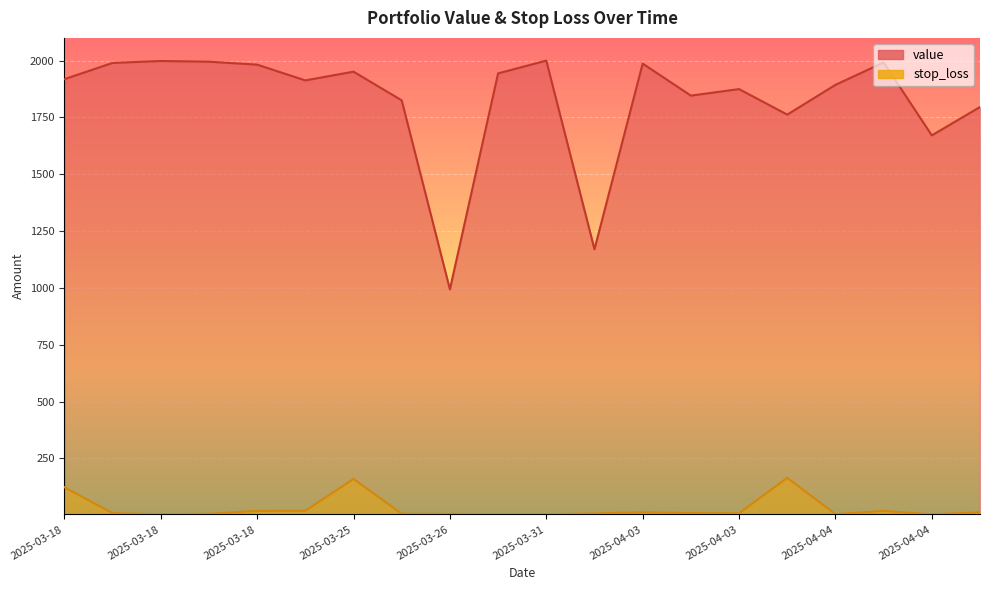

What is the average value of the value series?

1825.2